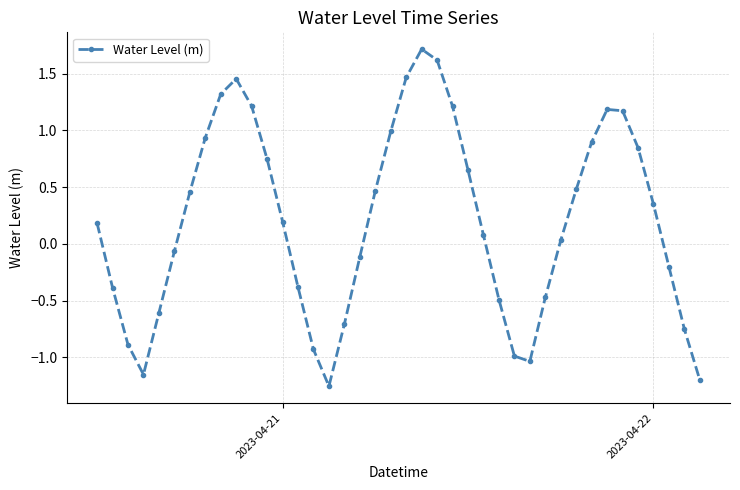

How many points are higher than both their immediate neighbors (excluding endpoints)?

3